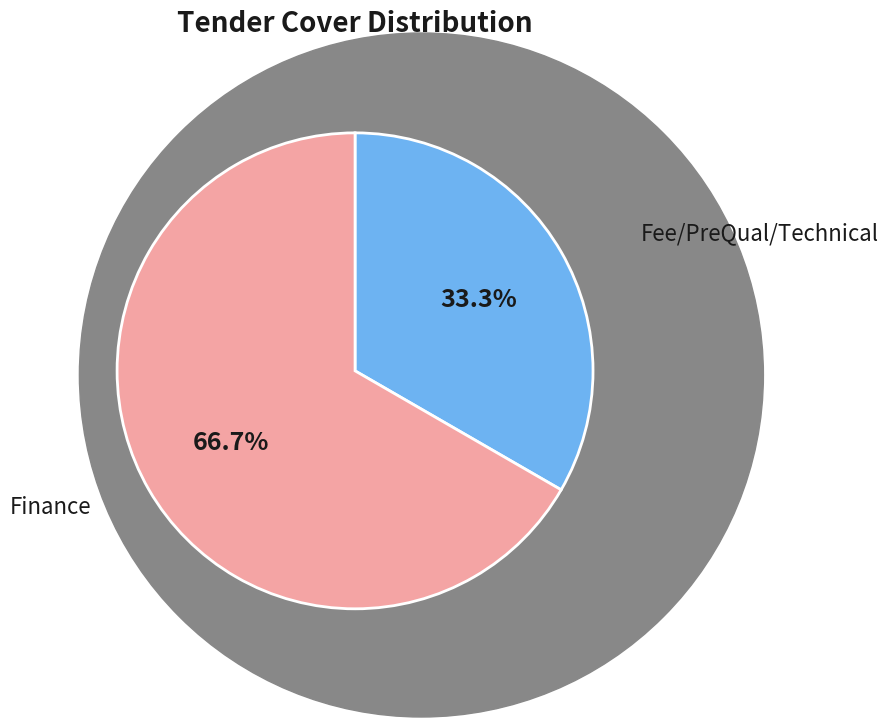

To the nearest percent, what percentage of the pie is Fee/PreQual/Technical?

33%